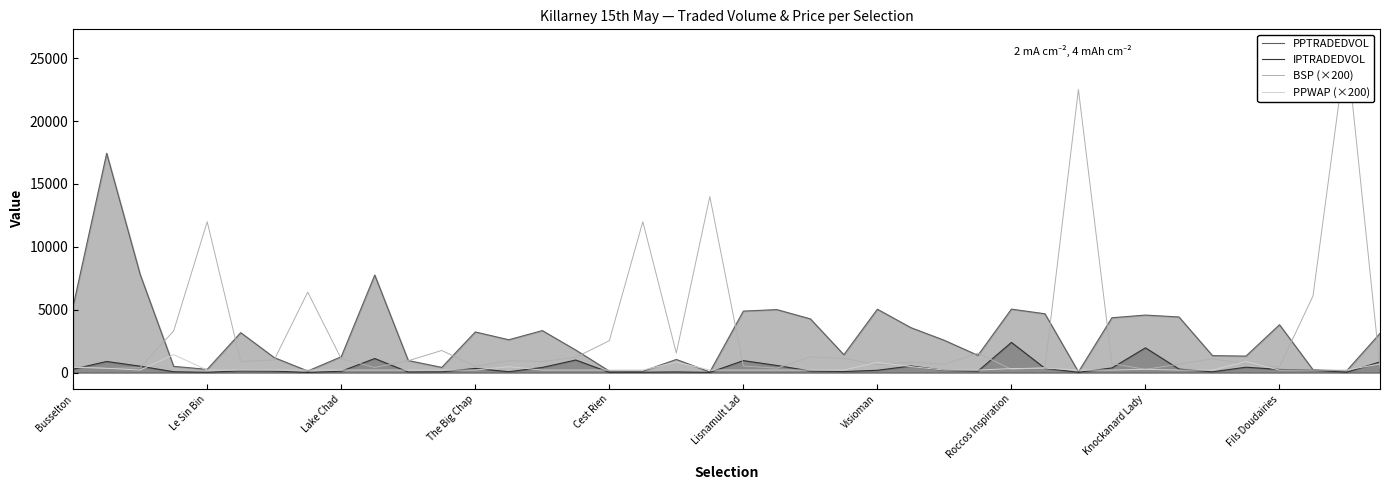

What is the highest value of the PPTRADEDVOL series?

17441.1